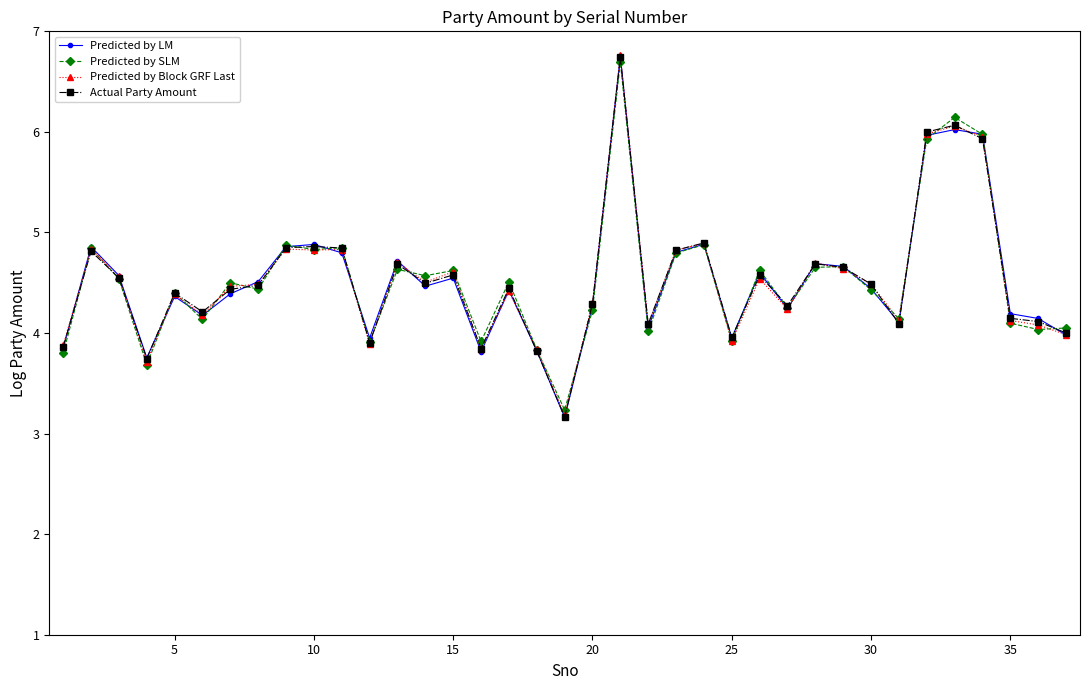

What is the value of the Actual Party Amount point at the 25th from the left?

4.0